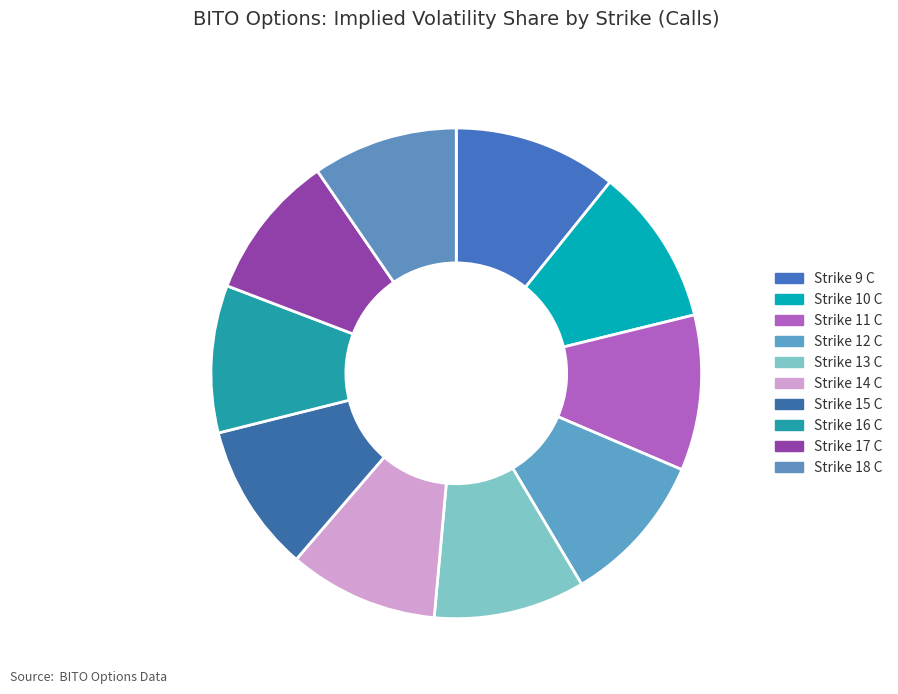

How many segments does this pie chart have?

10